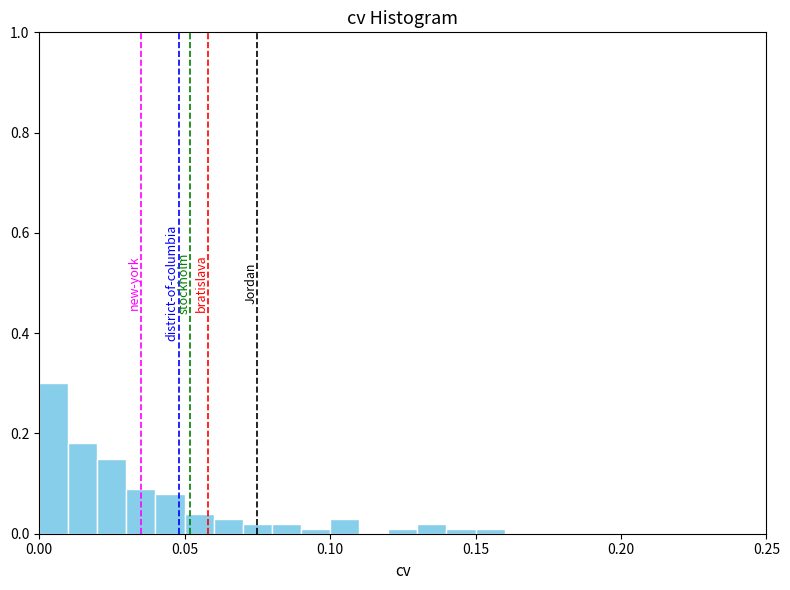

Read against the x-axis, roughly where is the centre of the tallest bar?

0.005